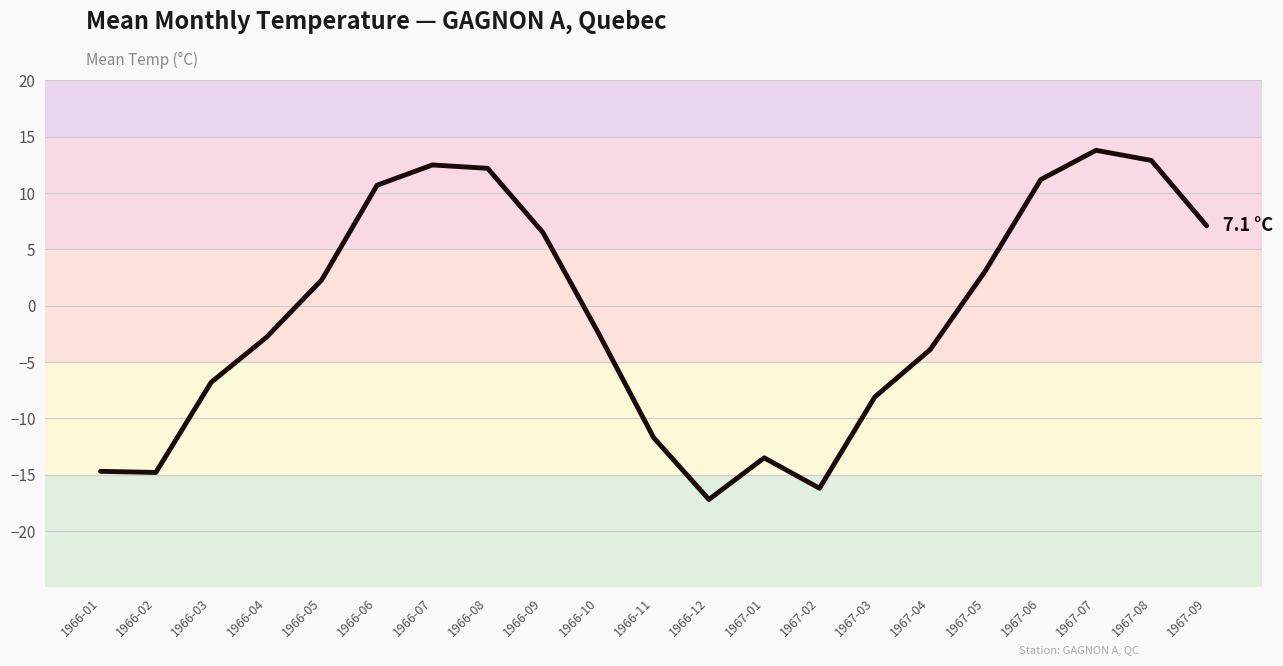

How many lines are shown in the chart?

1